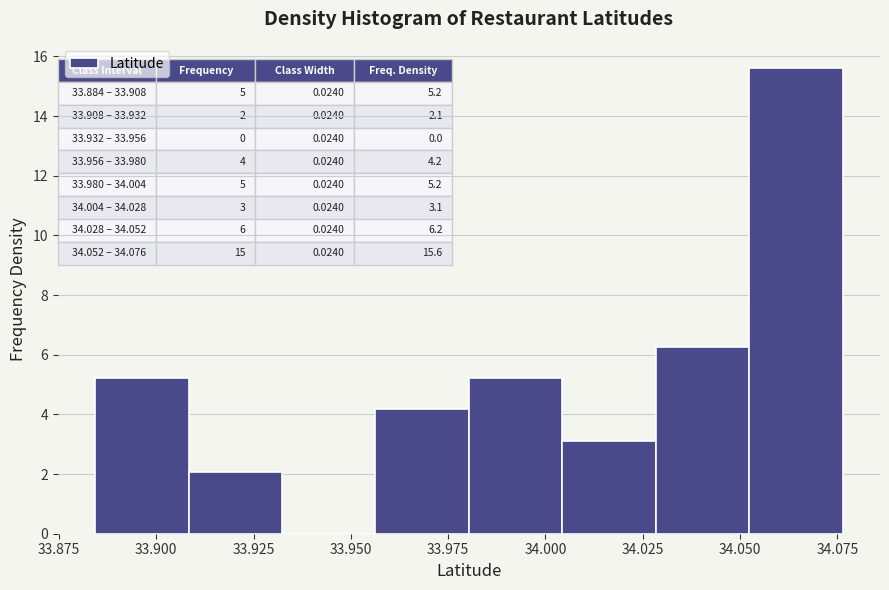

Which range on the x-axis has the tallest bar?

34.050 to 34.075